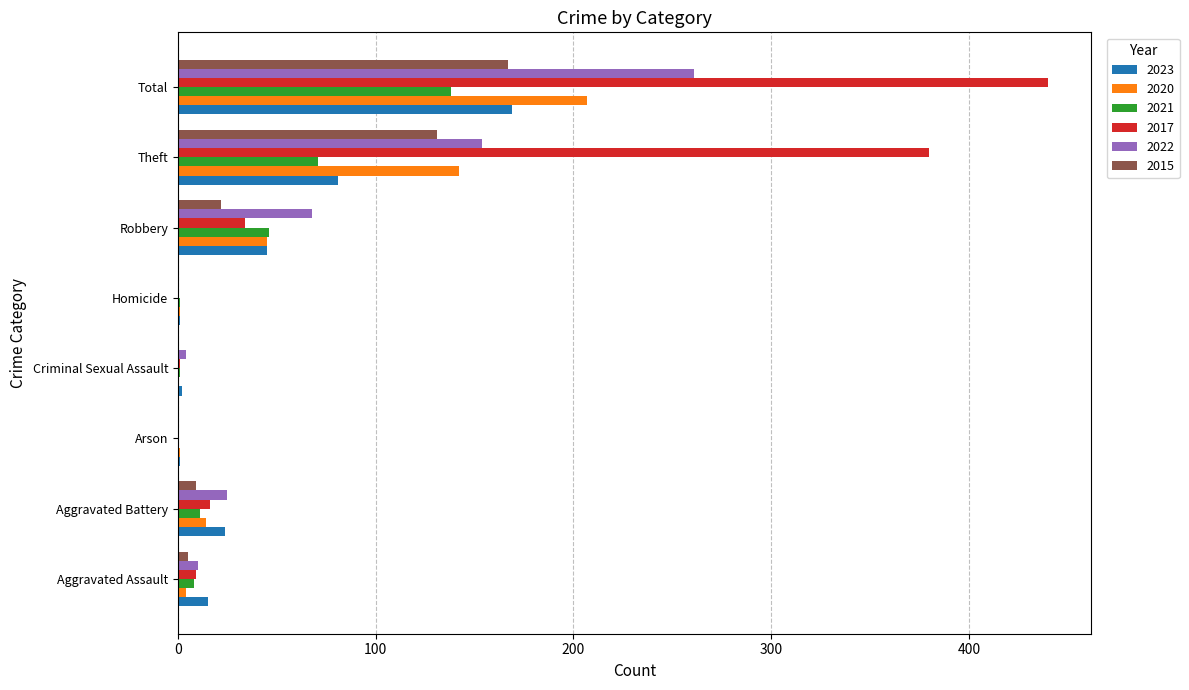

What is the spread (max minus min) of values at Theft?

309